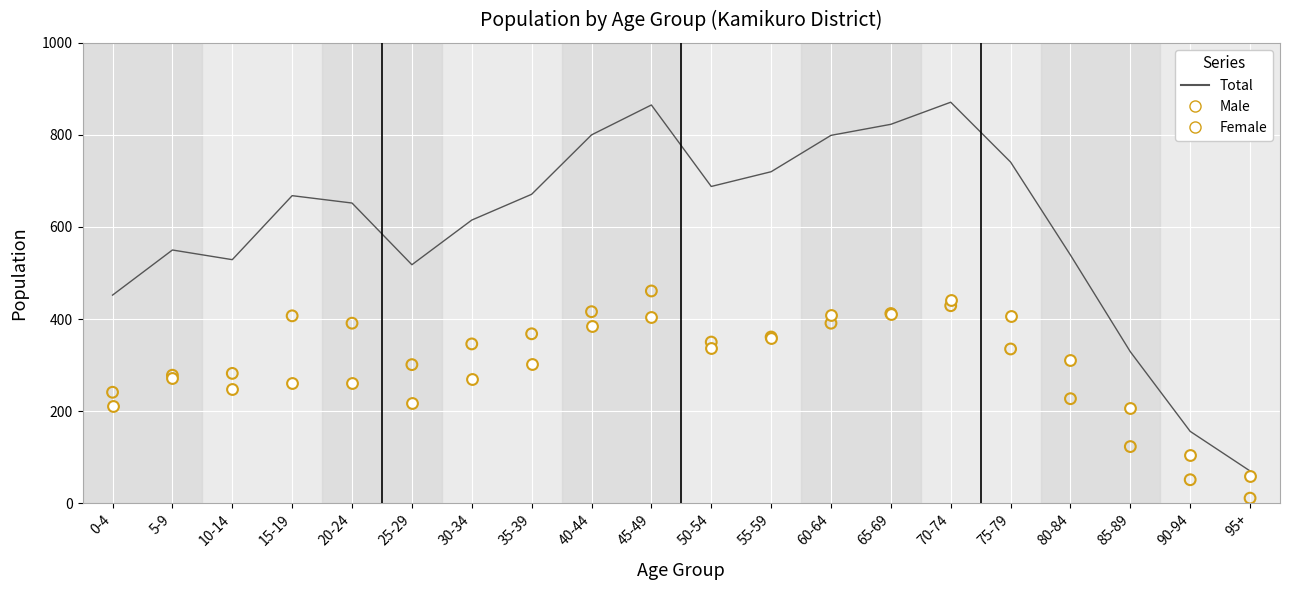

Is the value of Female at 25-29 greater than the value of Male at 10-14?

No